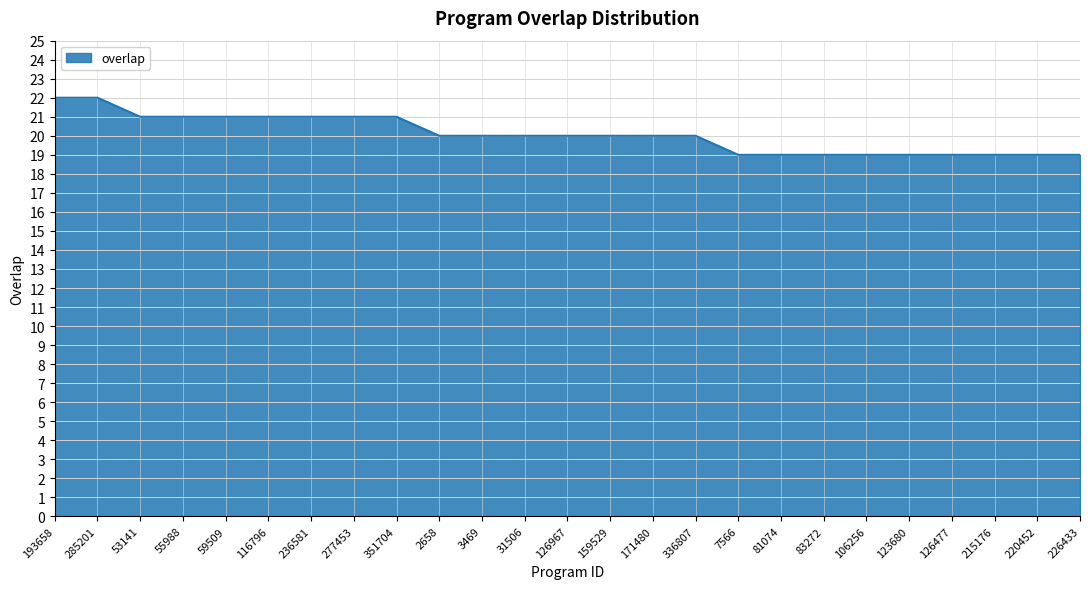

What position from the left is 236581?

7